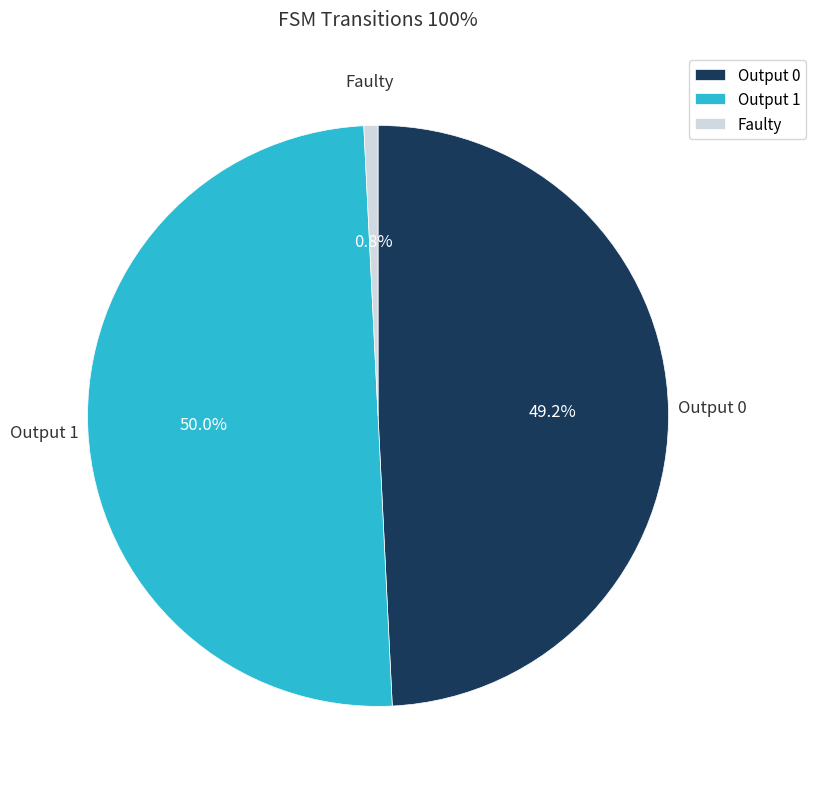

Rank the categories by value from lowest to highest.

Faulty, Output 0, Output 1